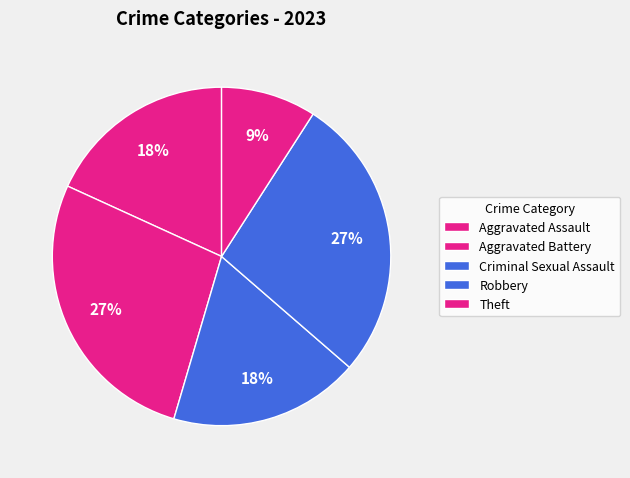

Which category has the smallest portion of the pie?

Theft